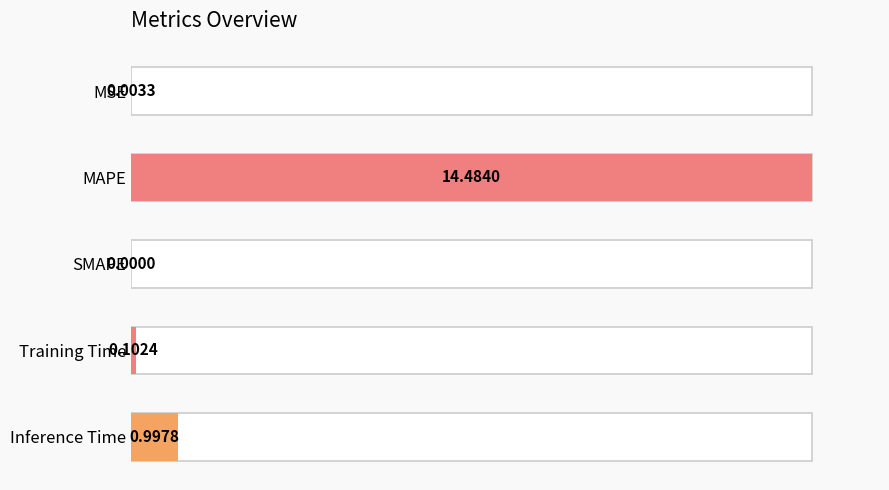

Rank the categories by value from highest to lowest.

MAPE, Inference Time, Training Time, MSE, SMAPE